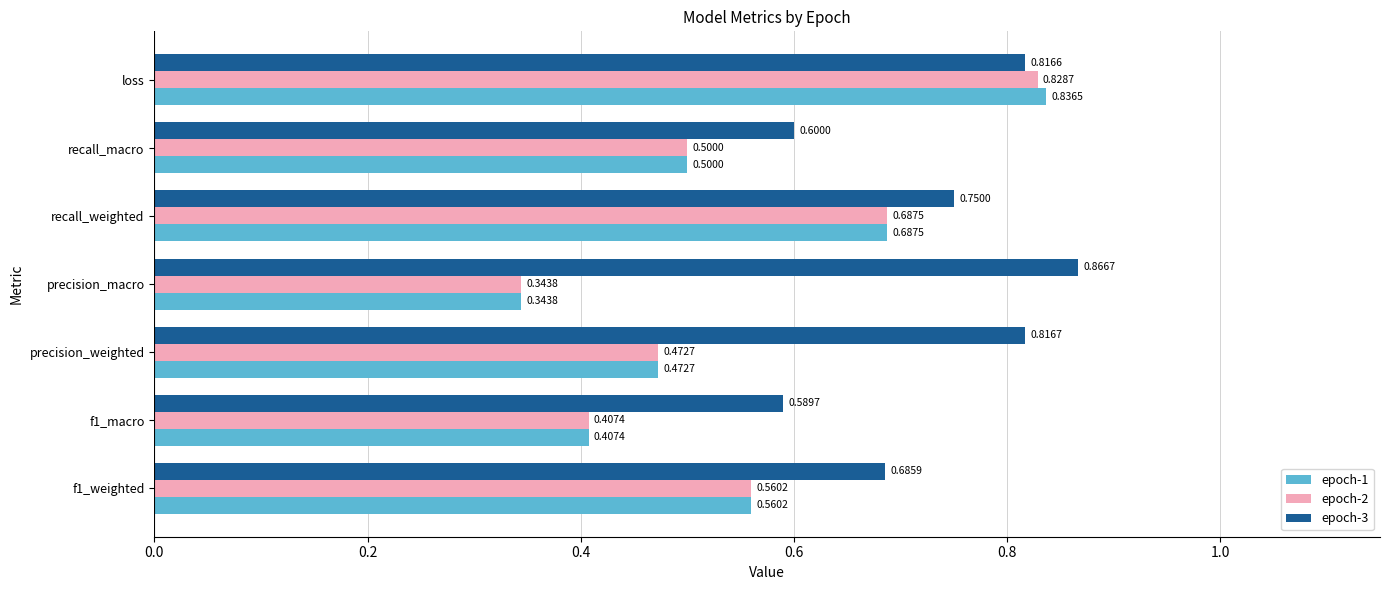

What is the average value of the epoch-1 series?

0.5